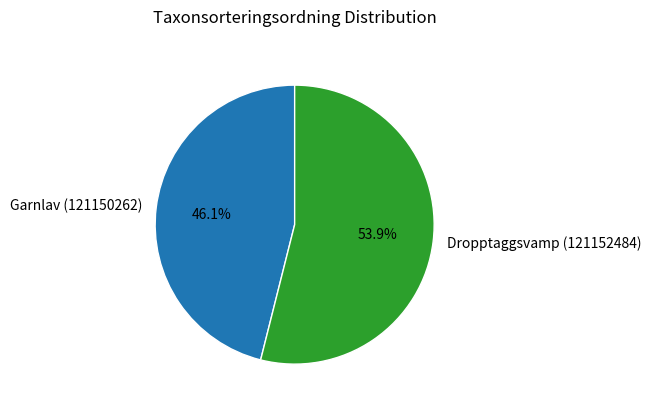

Which category has the biggest portion of the pie?

Dropptaggsvamp (121152484)